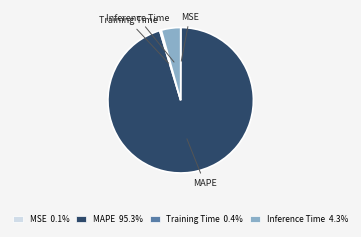

Is MAPE 95.3% the majority of the pie?

Yes